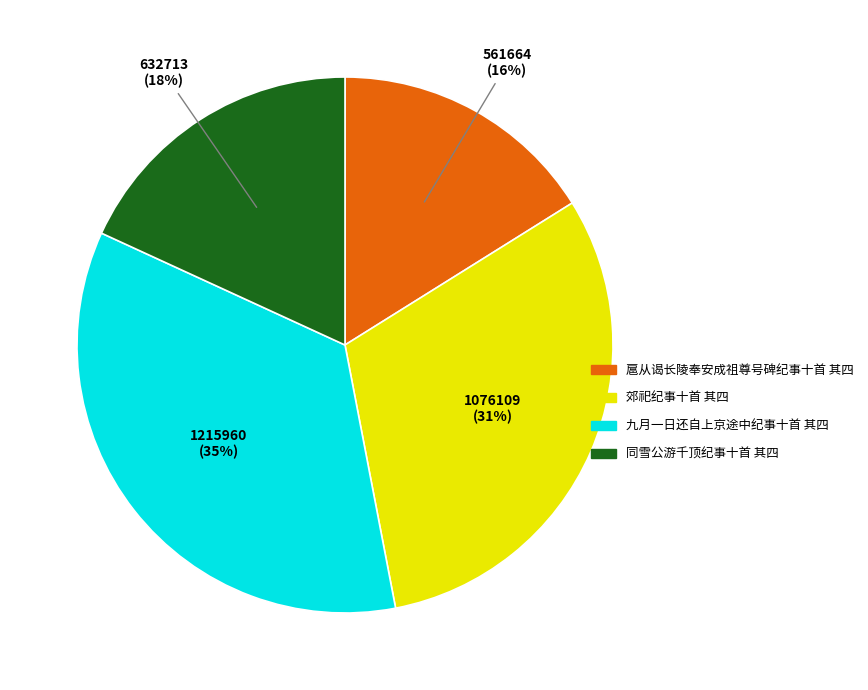

Do 扈从谒长陵奉安成祖尊号碑纪事十首 其四 and 九月一日还自上京途中纪事十首 其四 together represent more than half of the pie?

Yes